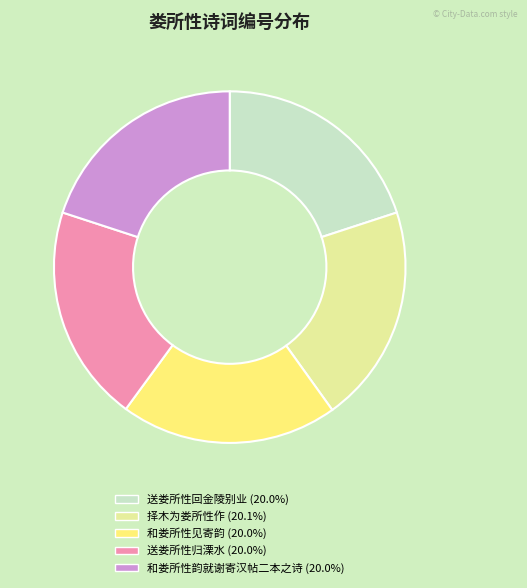

Count the number of slices in the pie.

5